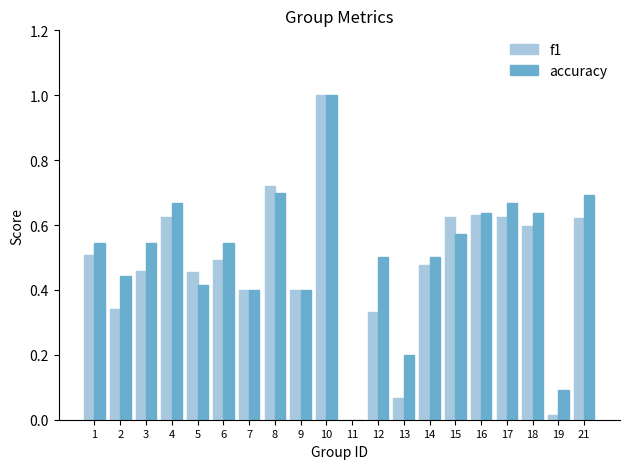

Between 12 and 21, which series saw the biggest shift?

f1